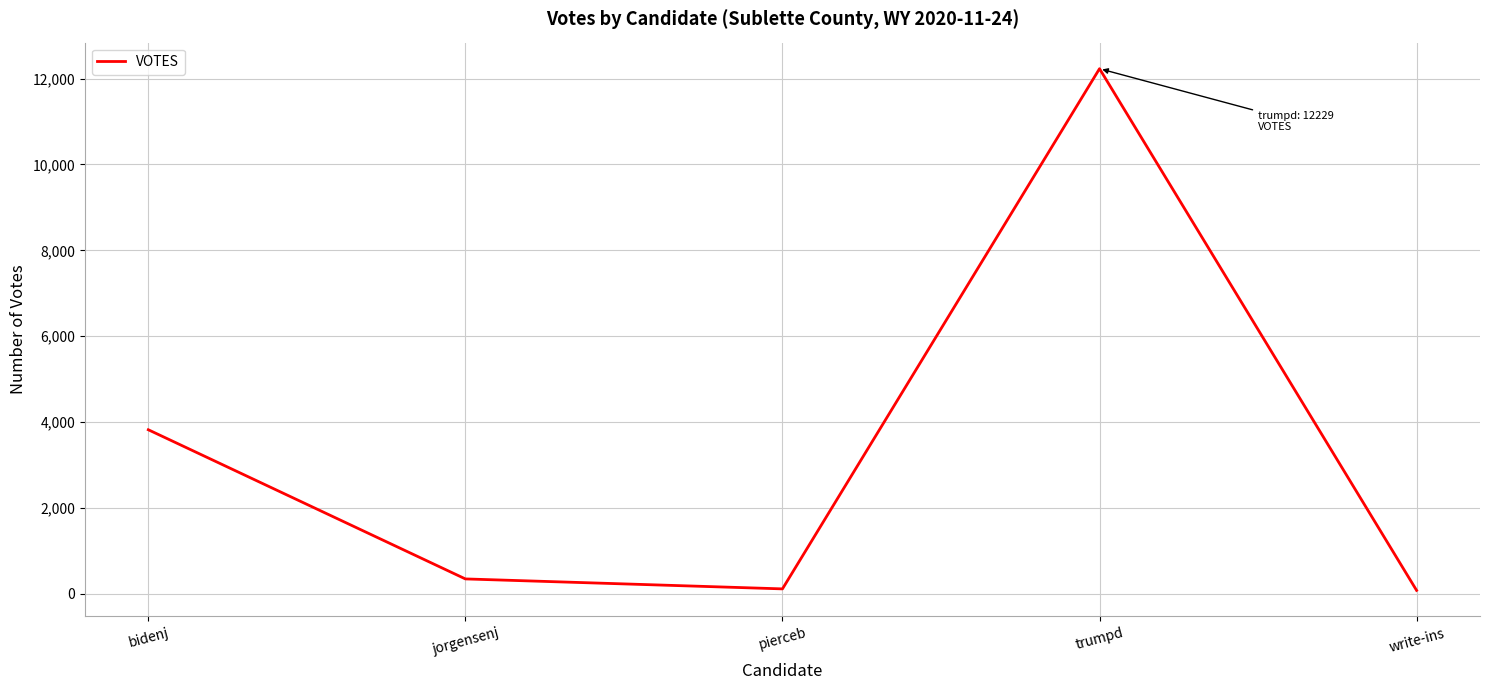

What is the change in value from bidenj to trumpd?

+8406